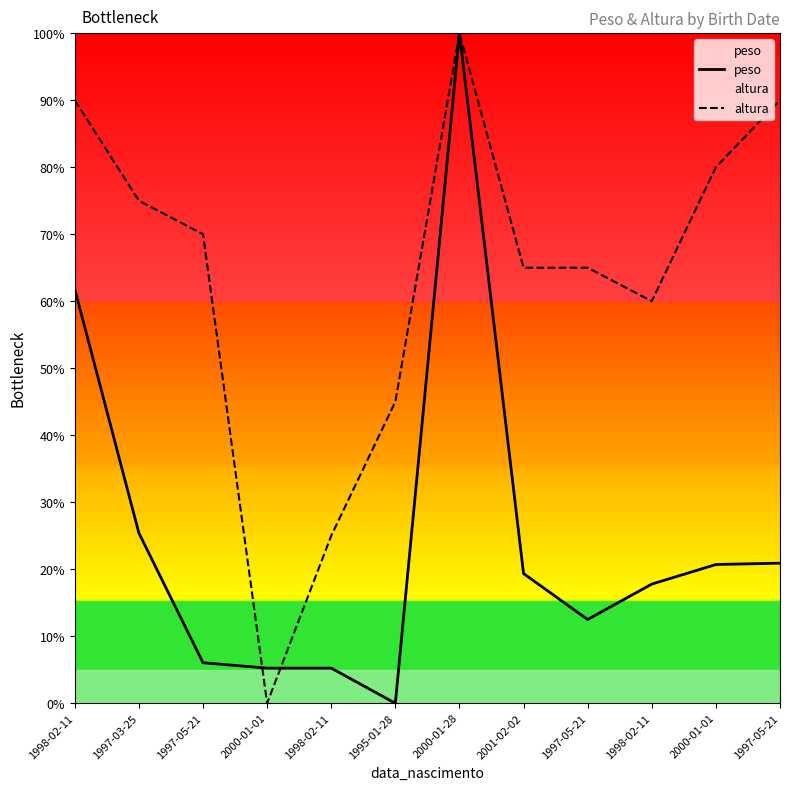

At which label does altura reach its minimum?

2000-01-01